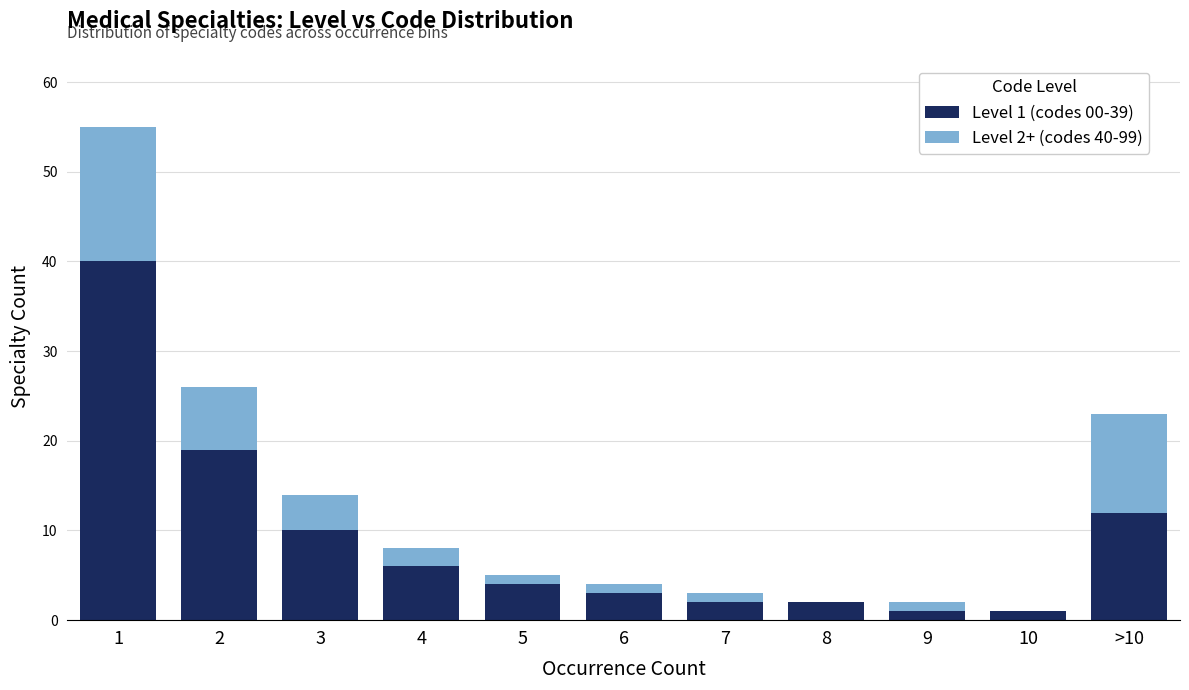

Is it true that Level 1 (codes 00-39) equals 19 at 2?

True